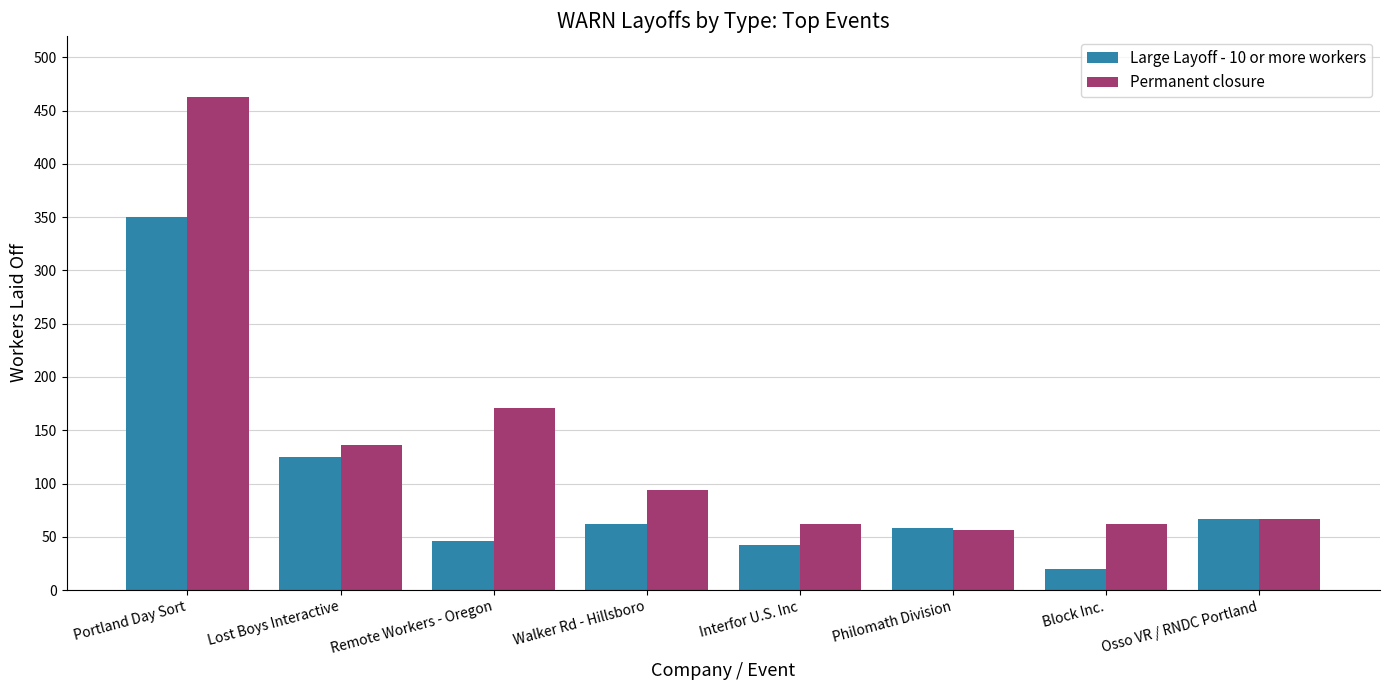

True or false: Large Layoff - 10 or more workers has a value of 64 at Remote Workers - Oregon.

False